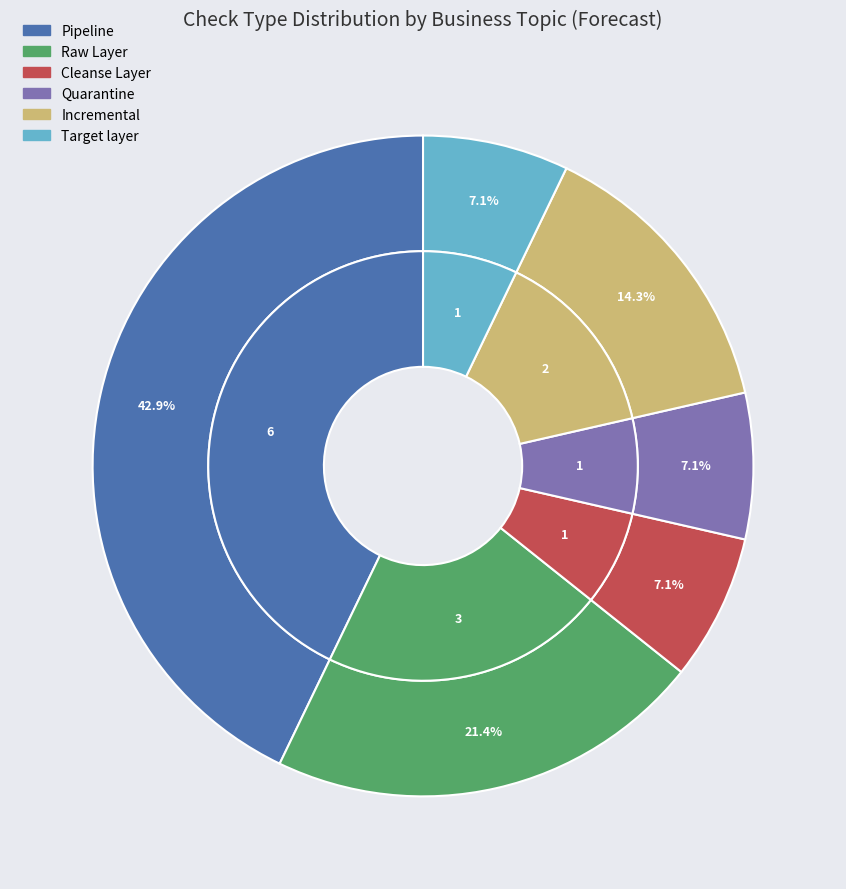

How many slices are in this pie chart?

6